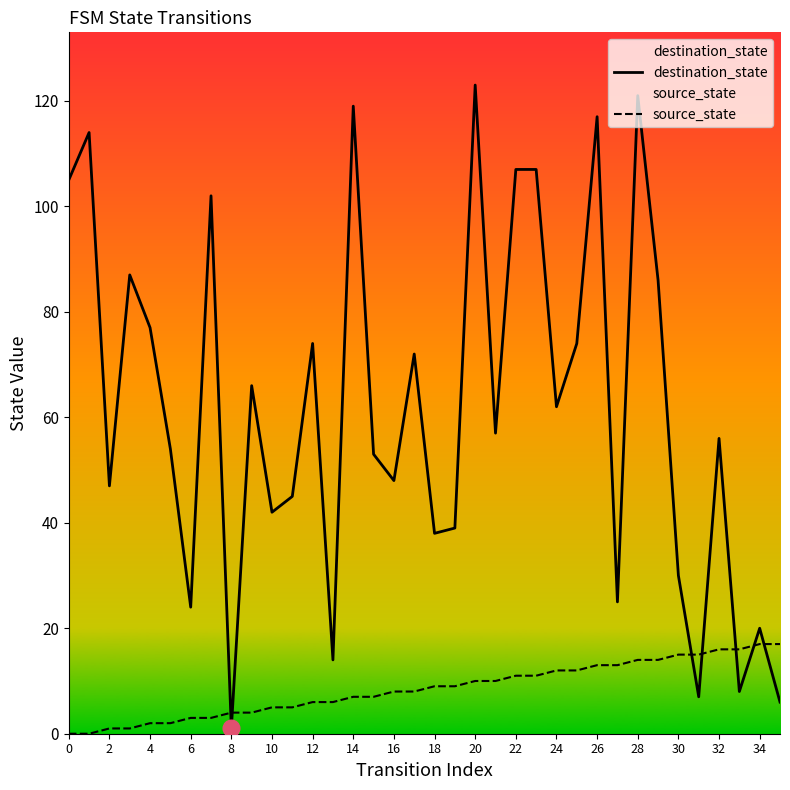

How many data points in source_state are less than 9?

18